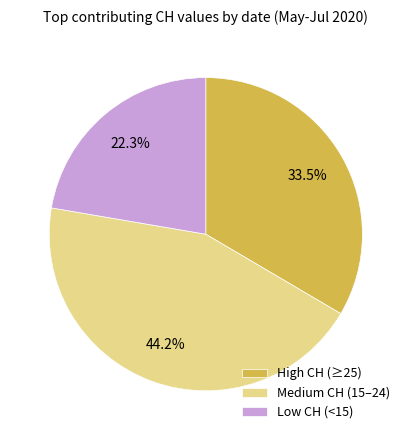

How many slices are in this pie chart?

3